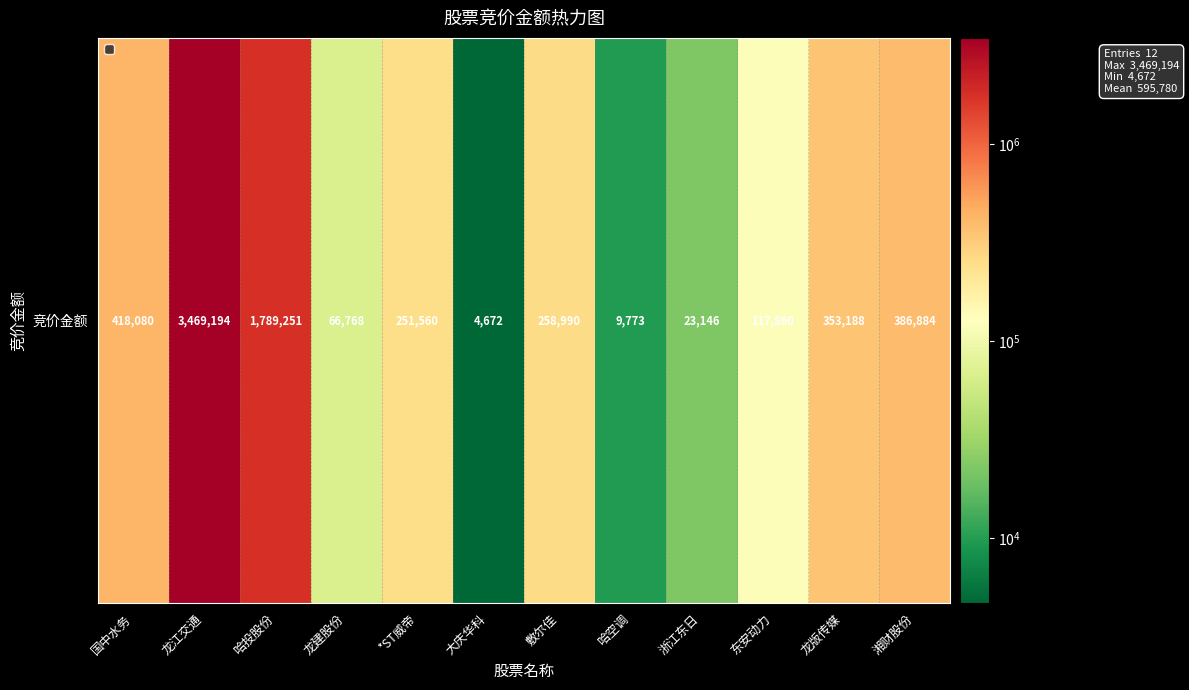

What is the change in value from 龙版传媒 to 湘财股份?

+33696